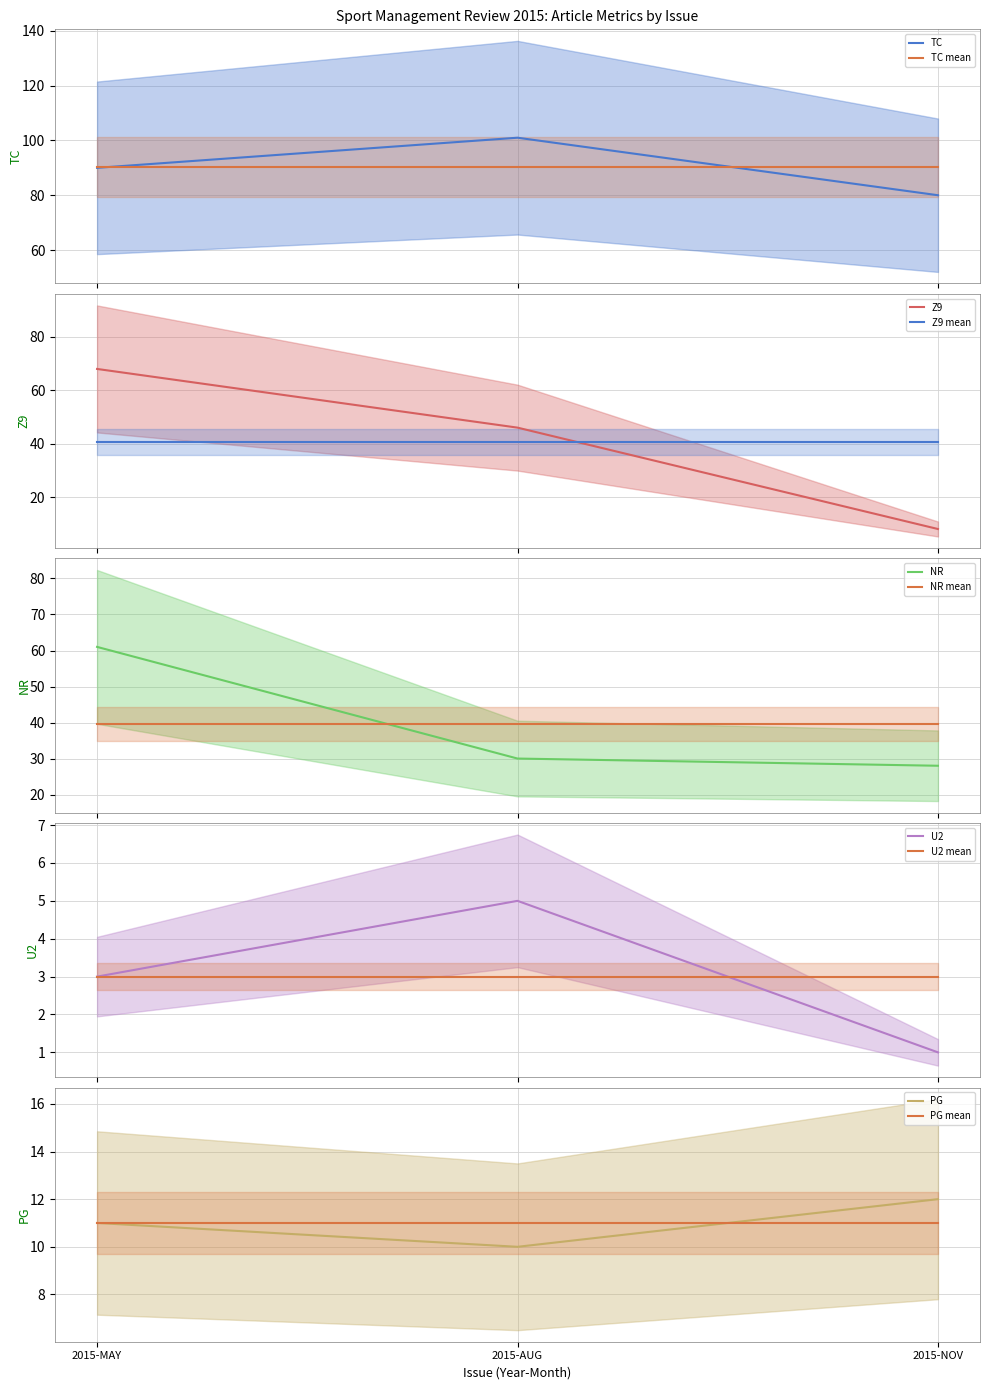

Rank the categories by TC value from lowest to highest.

2015-NOV, 2015-MAY, 2015-AUG